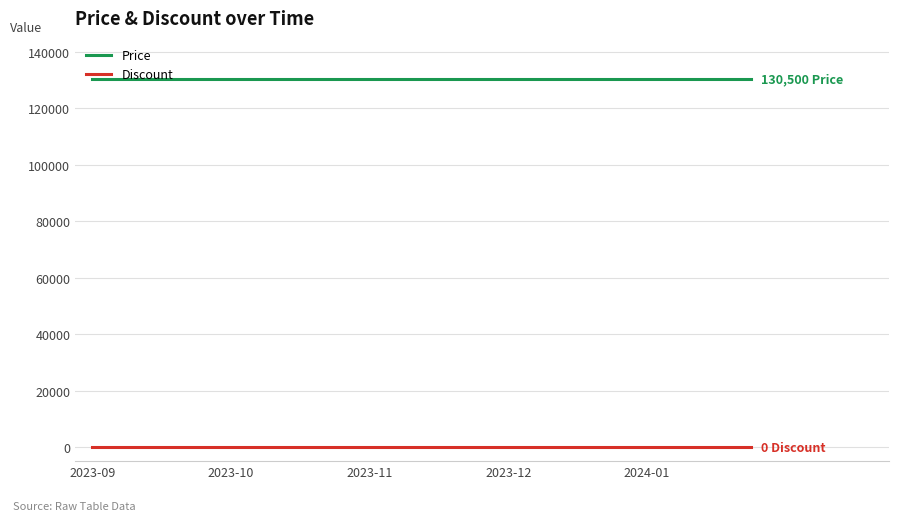

Reading left to right, list all the values displayed in this chart.

Price: 130500	130500	130500	130500	130500	130500	130500	130500	130500	130500	130500	130500	130500	130500	130500	130500	130500	130500	130500	130500
Discount: 0	0	0	0	0	0	0	0	0	0	0	0	0	0	0	0	0	0	0	0